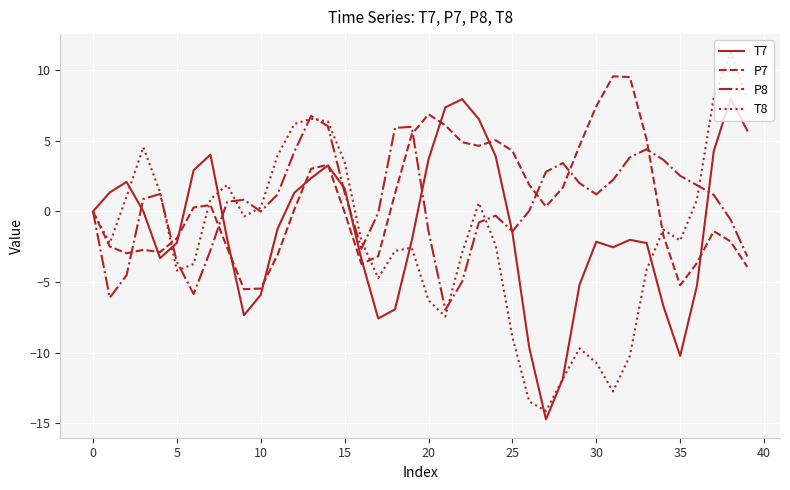

What is the sum of all T8 values?

-75.6